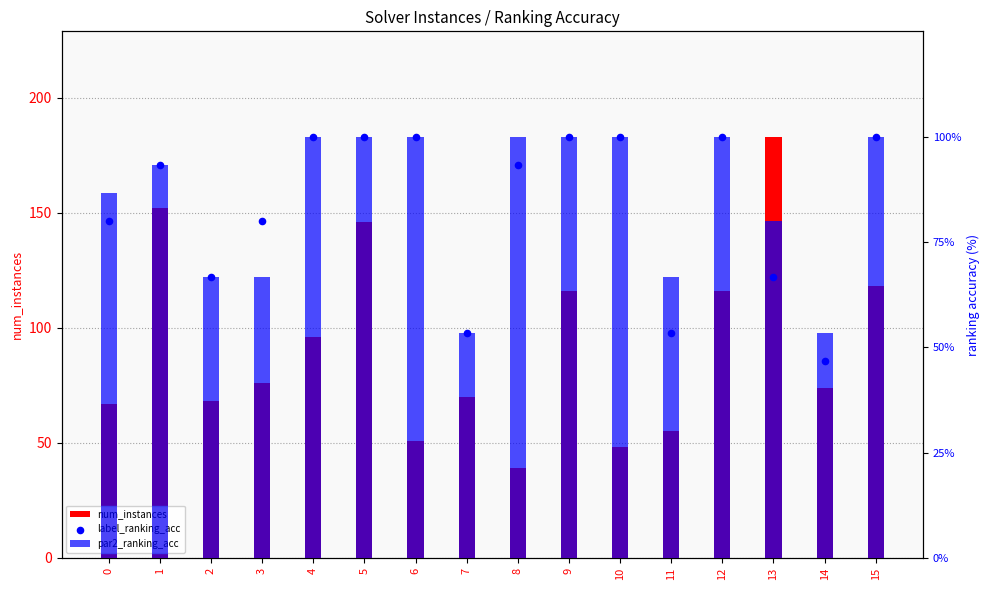

Which series has the largest Y range (max minus min)?

num_instances